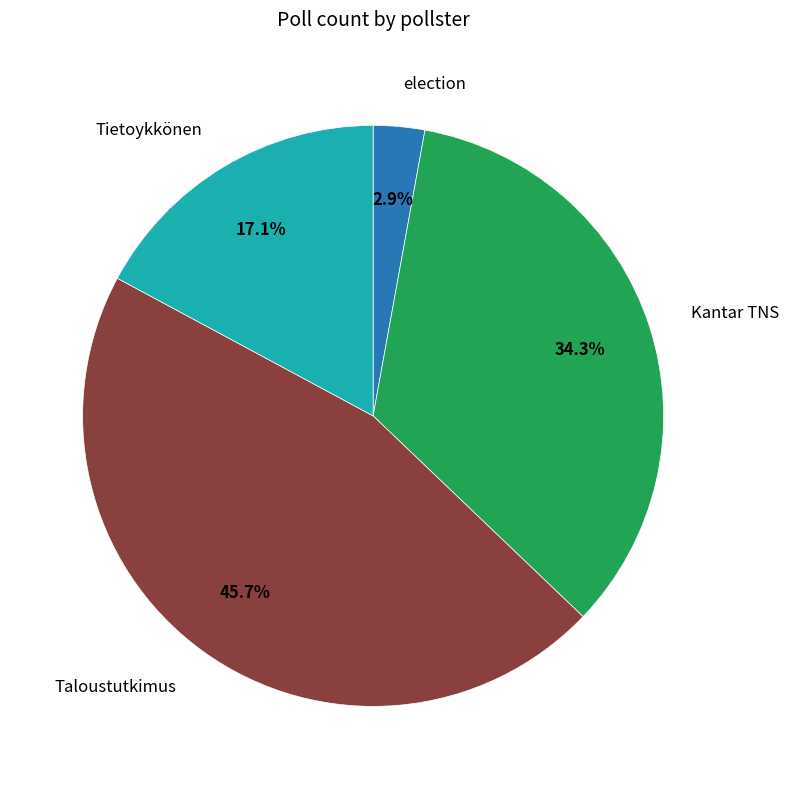

Does any single category account for the majority?

No